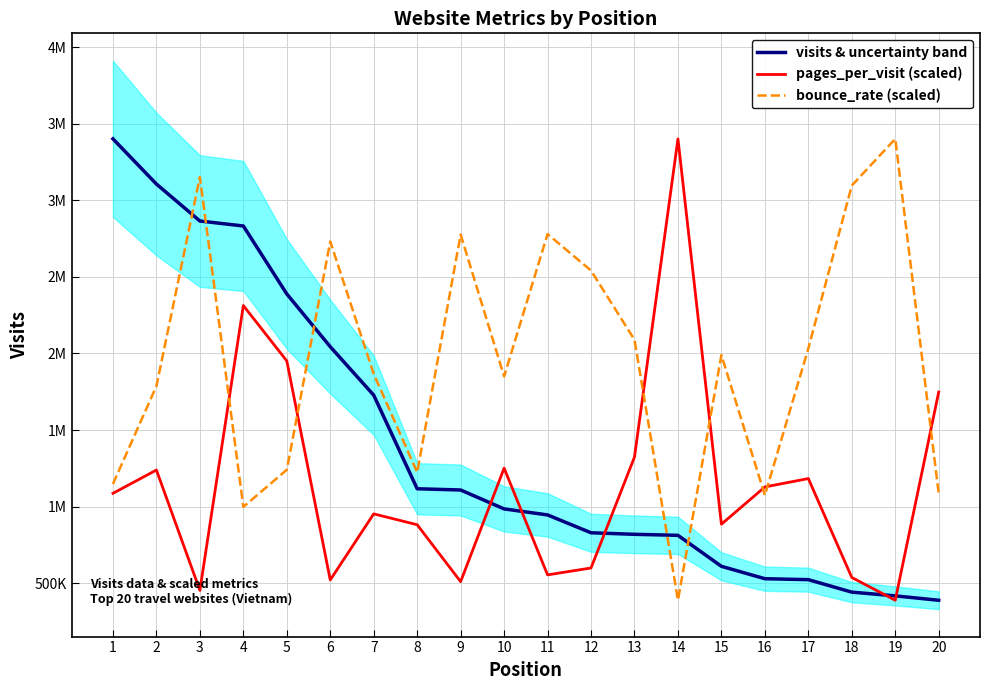

What is the spread (max minus min) of values at 1?

2315992.5